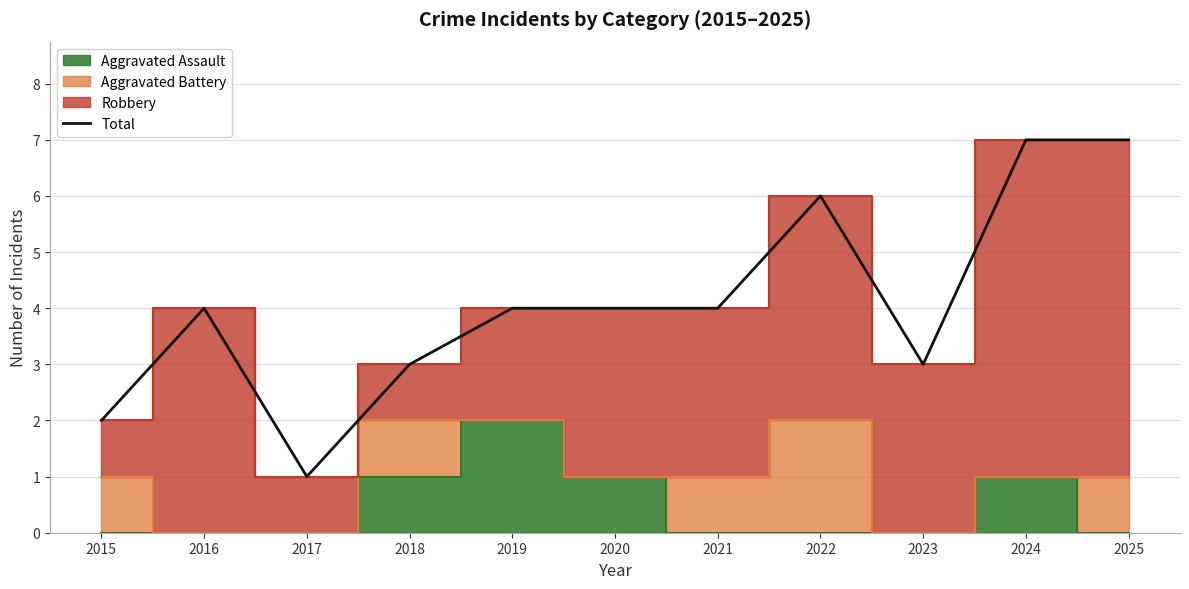

Where does the data first go above 4?

2022